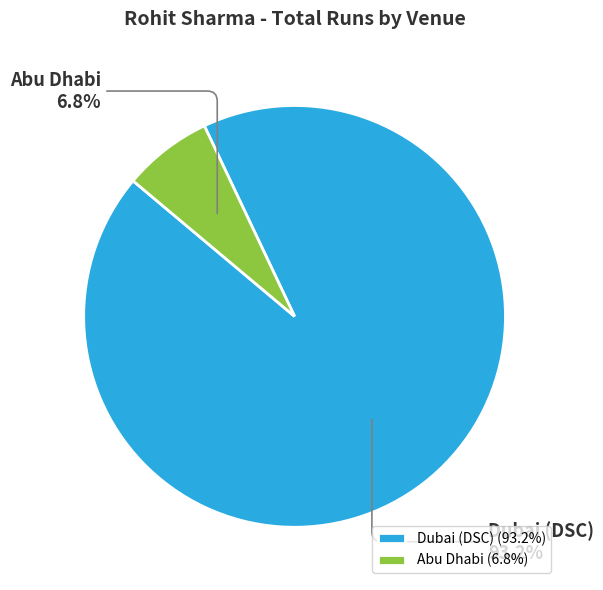

True or false: Abu Dhabi accounts for 7% of the total.

True